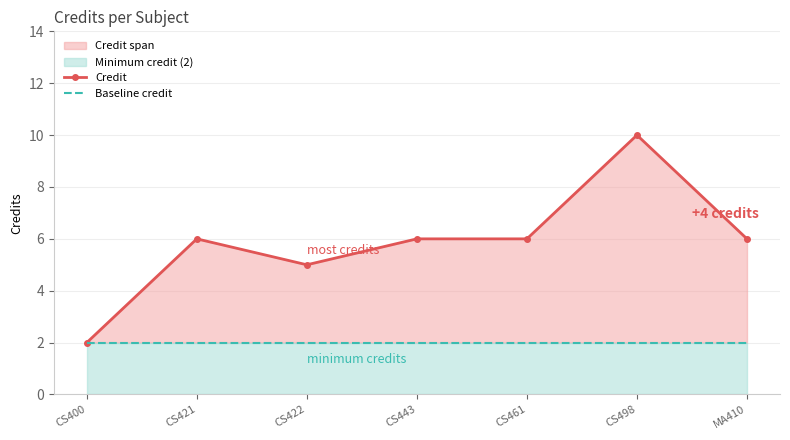

Reading left to right, transcribe all the data shown in this chart.

Credit: 2	6	5	6	6	10	6
Baseline credit: 2	2	2	2	2	2	2